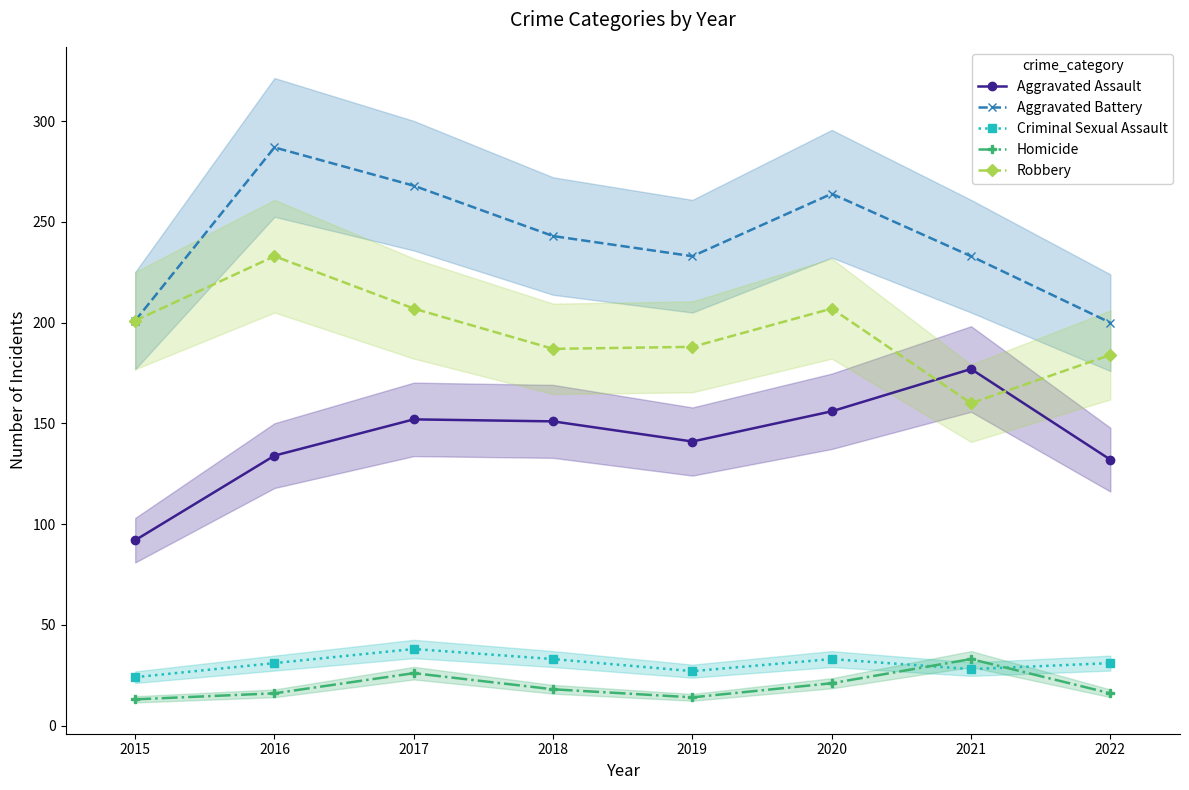

What is the value of the Robbery point at the 5th from the left?

188